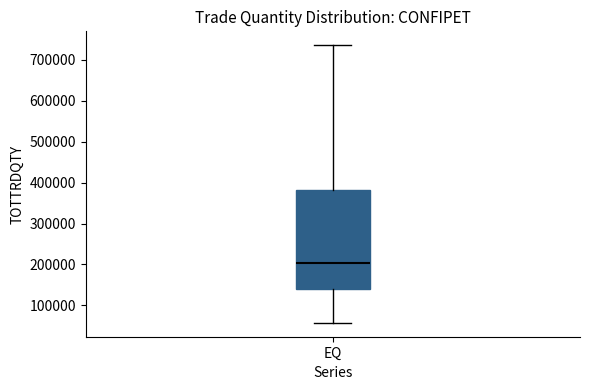

Where does the lower whisker of the box for EQ end on the y-axis? The values are not printed on the chart, so give them approximately, as read against the axis.

60000